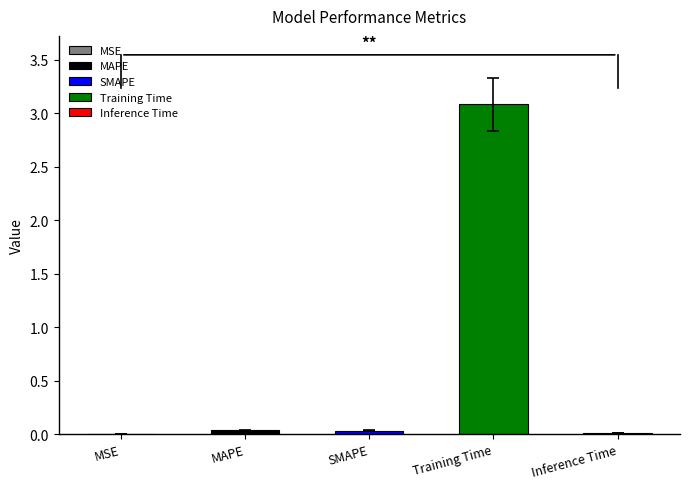

Rank the categories by value from highest to lowest.

Training Time, MAPE, SMAPE, Inference Time, MSE